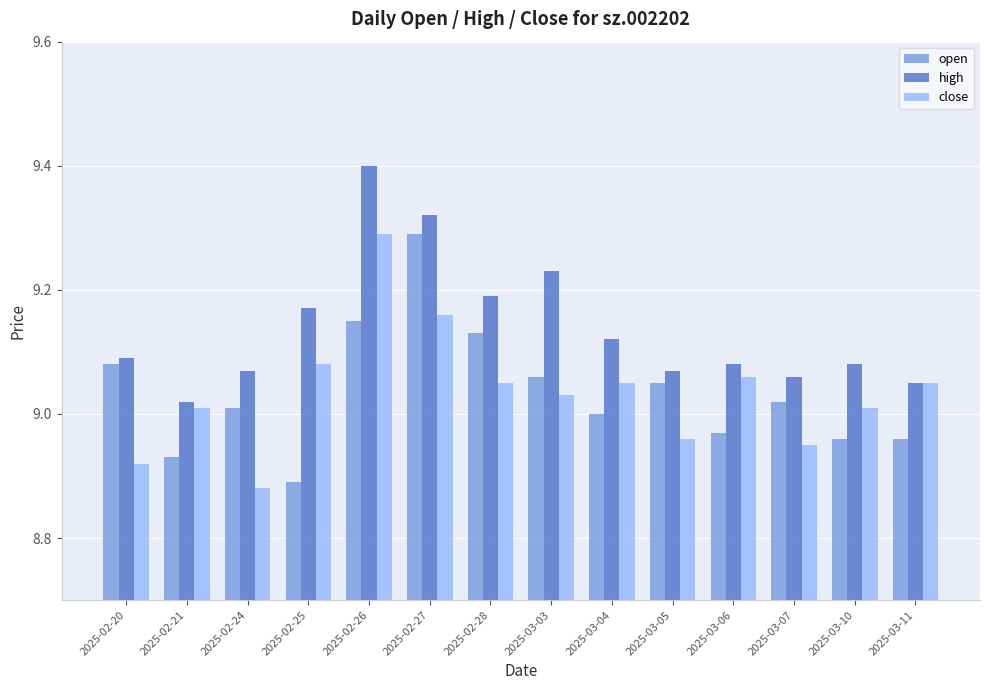

At 2025-02-28, list the series in order from largest to smallest.

high, open, close